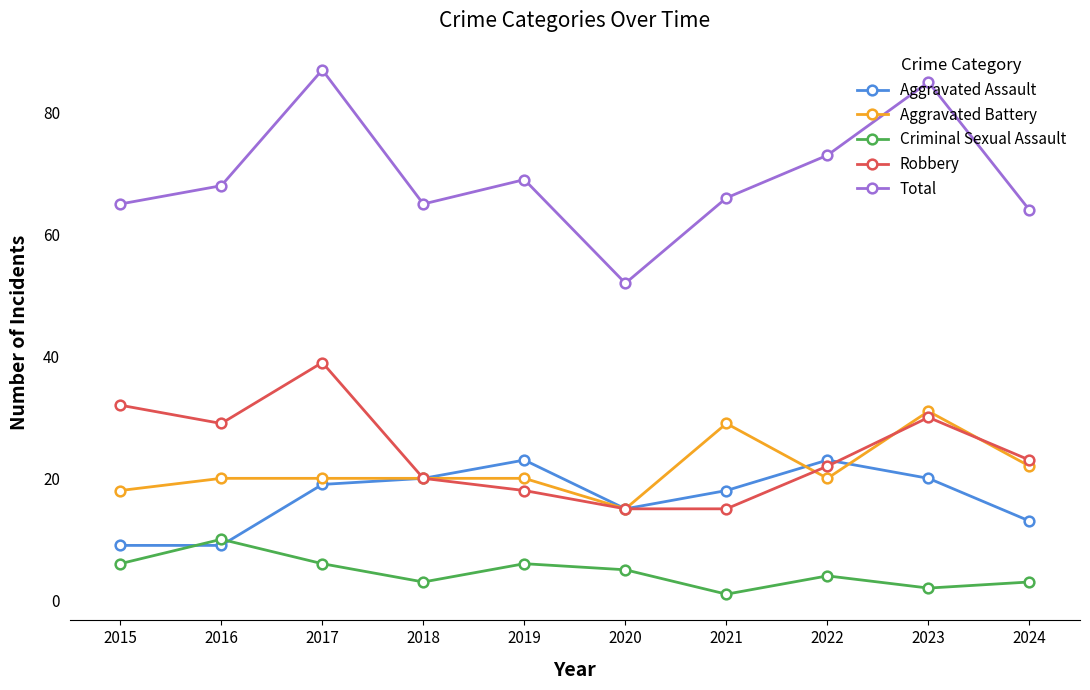

List the series in order of their peak value, lowest first.

Criminal Sexual Assault, Aggravated Assault, Aggravated Battery, Robbery, Total